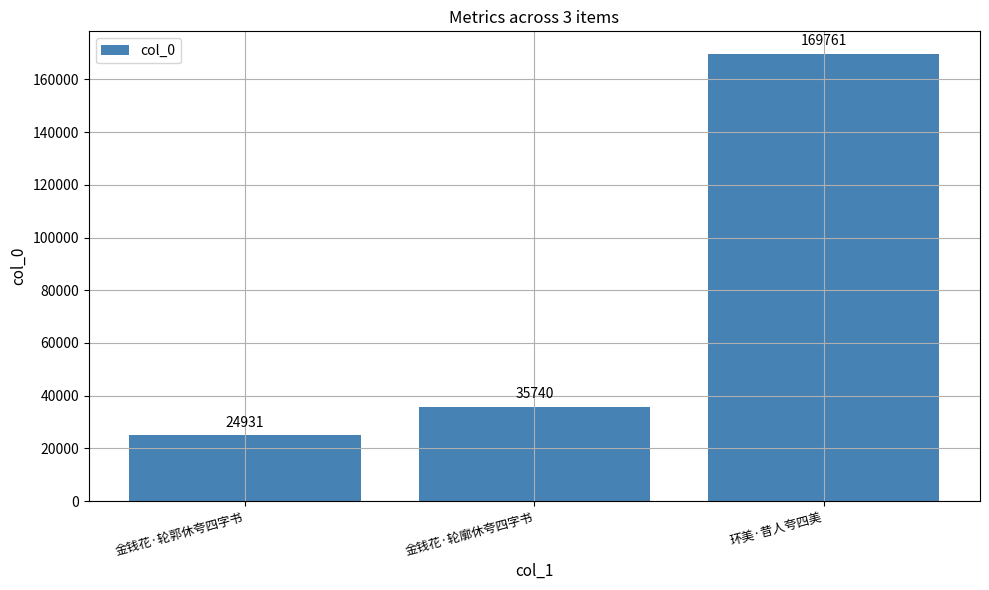

Reading left to right, list all the values displayed in this chart.

24931	35740	169761